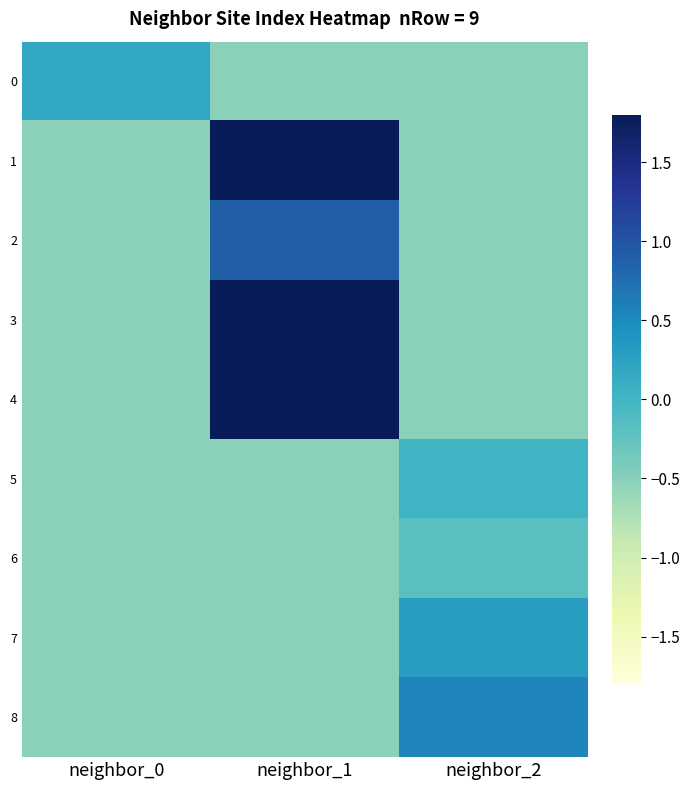

What is the difference between the highest and lowest values at neighbor_1?

3.3